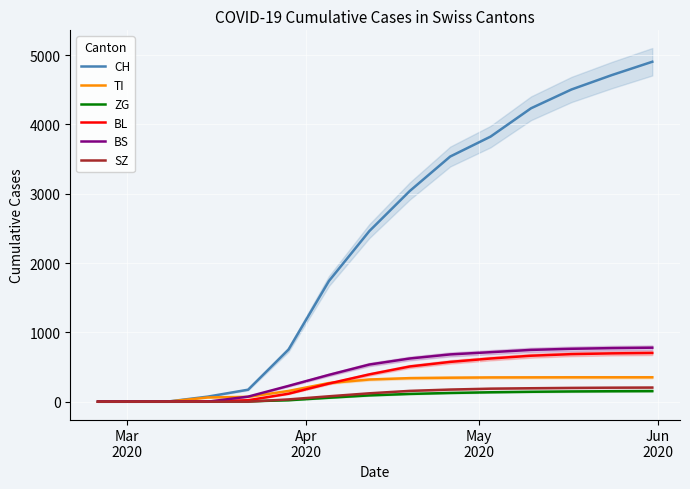

What is the difference between the maximum and second lowest values in the BS series?

779